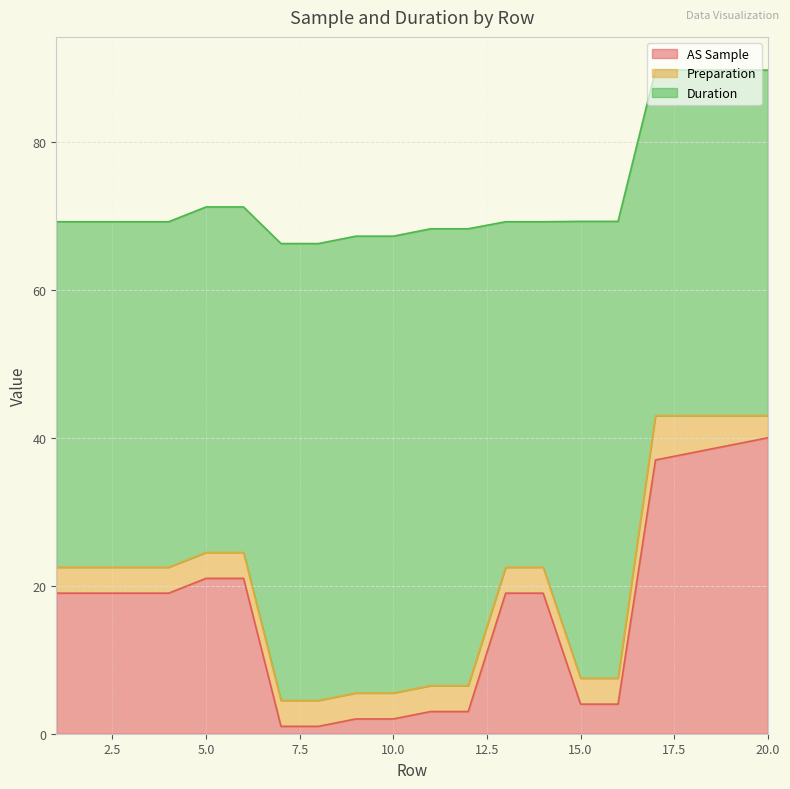

Is it true that Preparation equals 3.5 at 16?

True